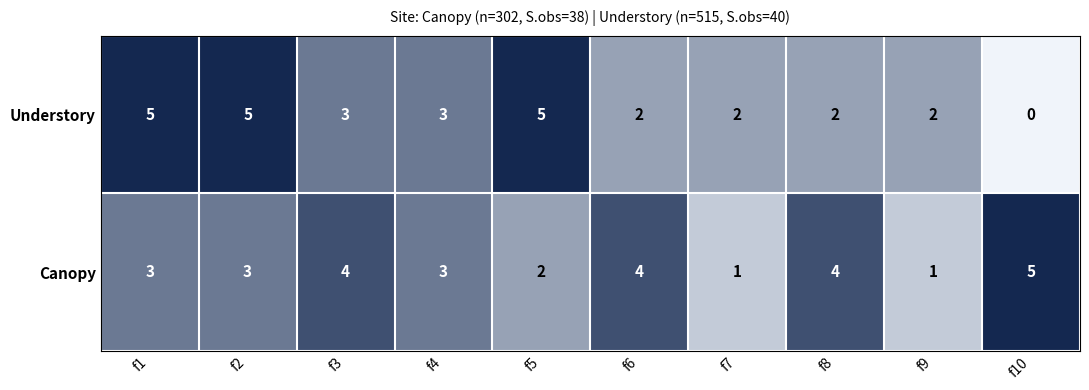

Count the Understory values in the range 2 to 5.

9